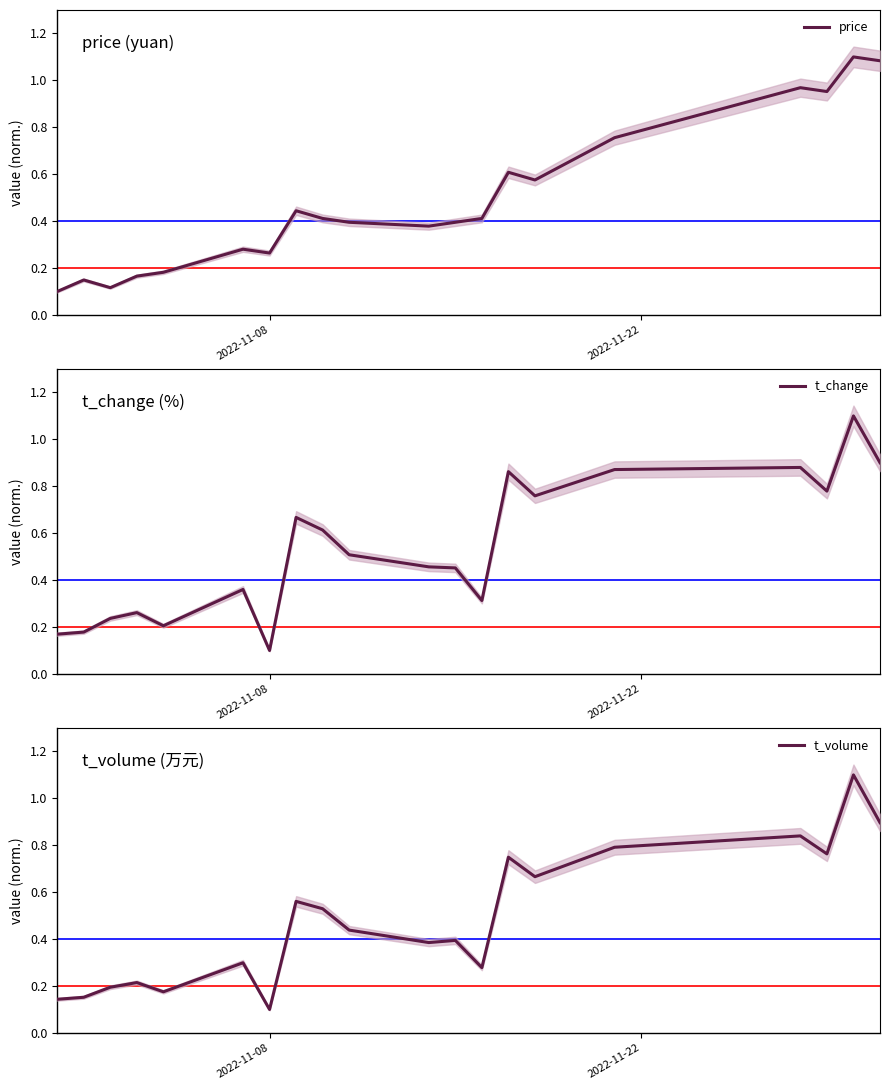

What is the value of the t_volume point at the 4th from the left?

0.2